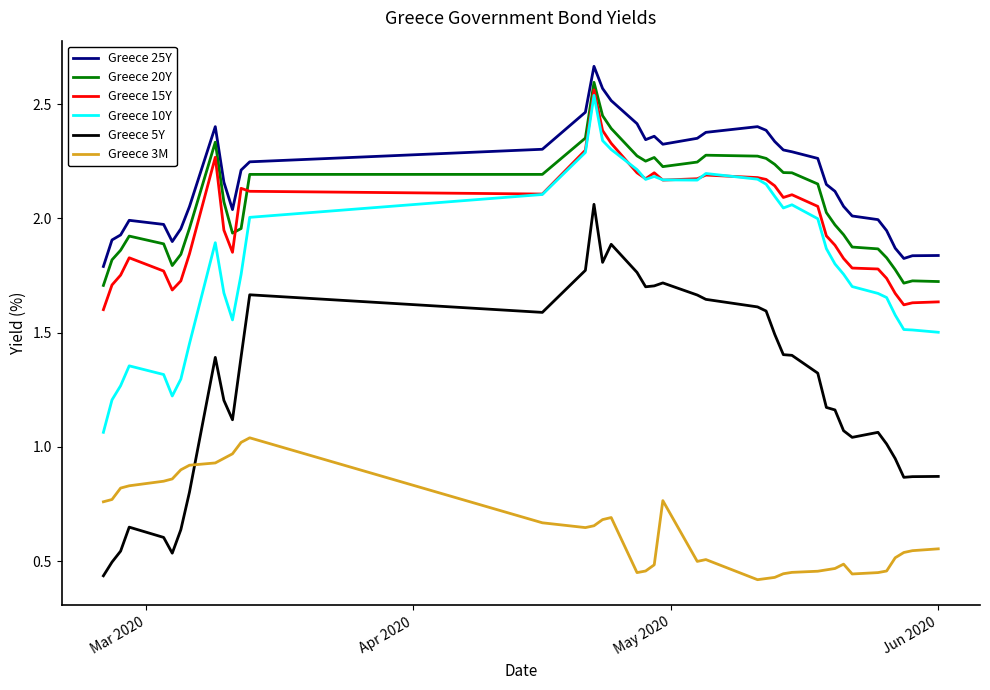

True or false: Greece 10Y and Greece 25Y intersect in this chart.

False